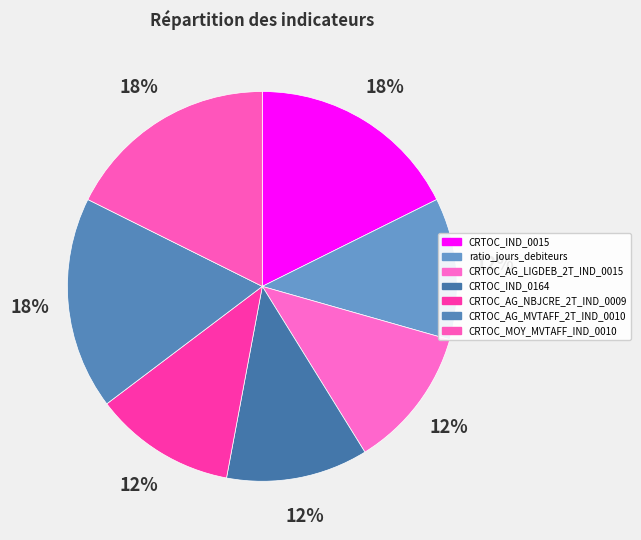

Rank the categories by value from lowest to highest.

ratio_jours_debiteurs, CRTOC_AG_LIGDEB_2T_IND_0015, CRTOC_IND_0164, CRTOC_AG_NBJCRE_2T_IND_0009, CRTOC_IND_0015, CRTOC_AG_MVTAFF_2T_IND_0010, CRTOC_MOY_MVTAFF_IND_0010